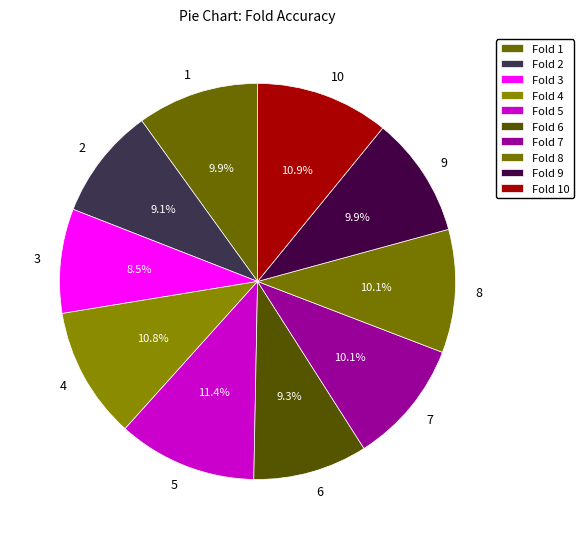

Count the number of slices in the pie.

10